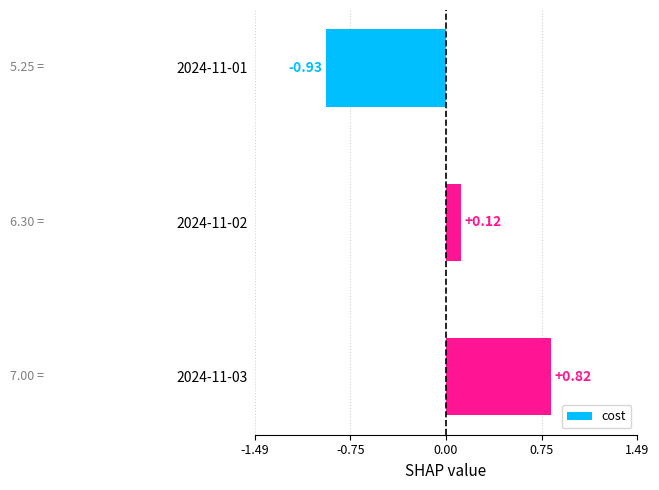

What is the change in value from 2024-11-02 to 2024-11-03?

+0.7